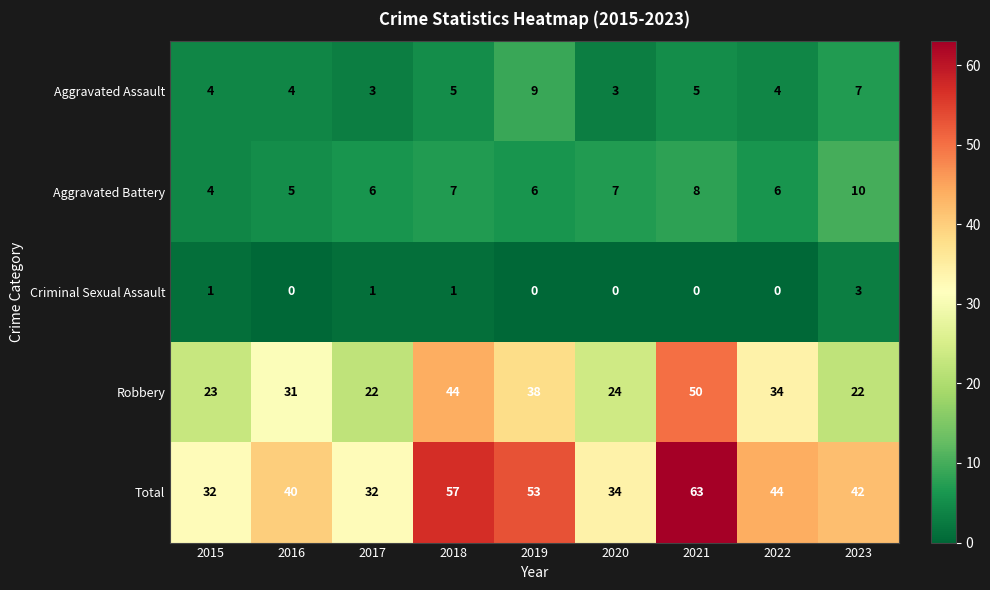

What is the difference between the highest and lowest values at 2022?

44